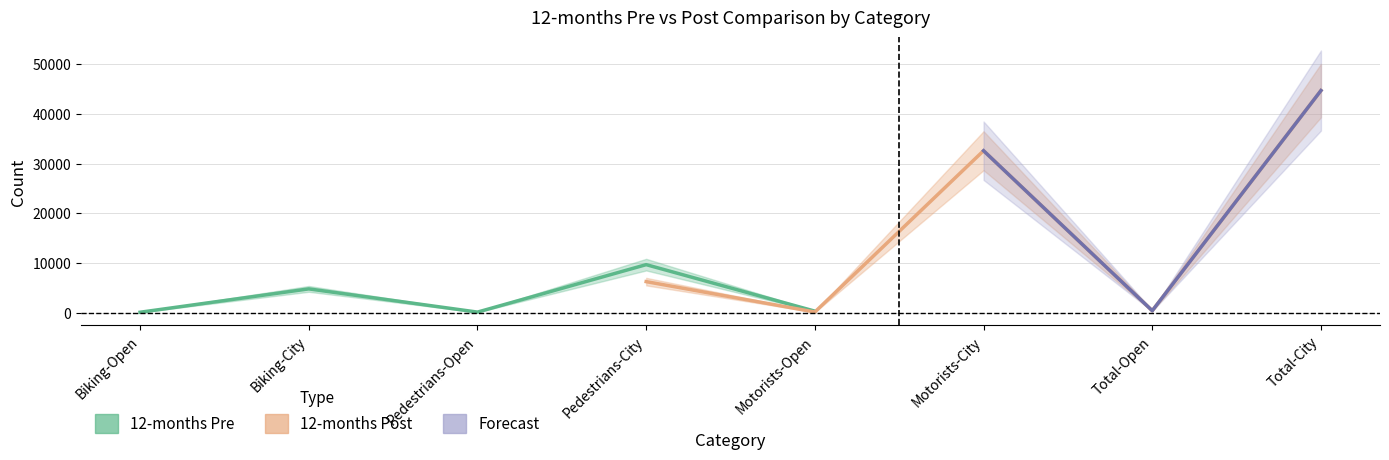

At how many categories does at least one series exceed 42982?

1